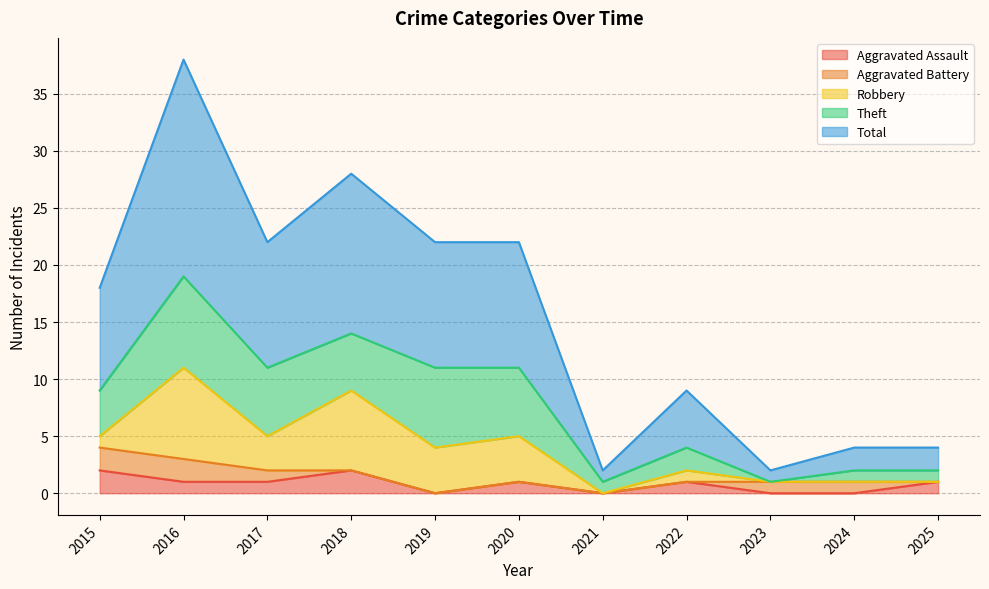

Rank the series at 2020 from highest to lowest value.

Total, Theft, Robbery, Aggravated Assault, Aggravated Battery